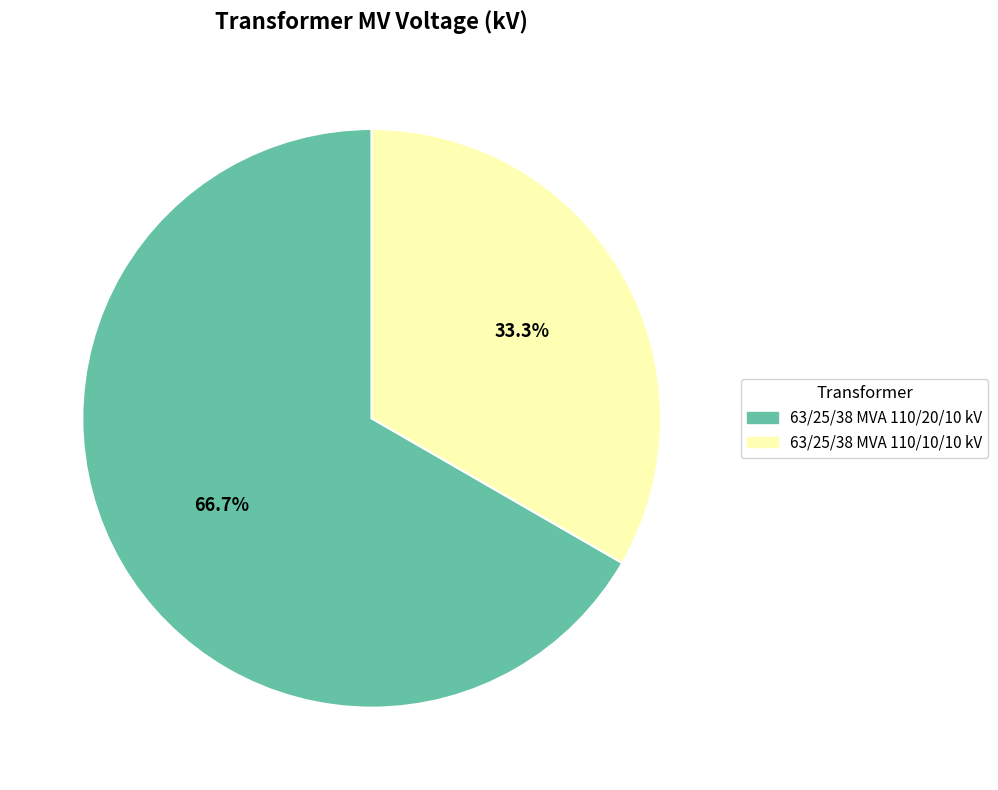

Is there any slice that represents more than half of the pie?

Yes